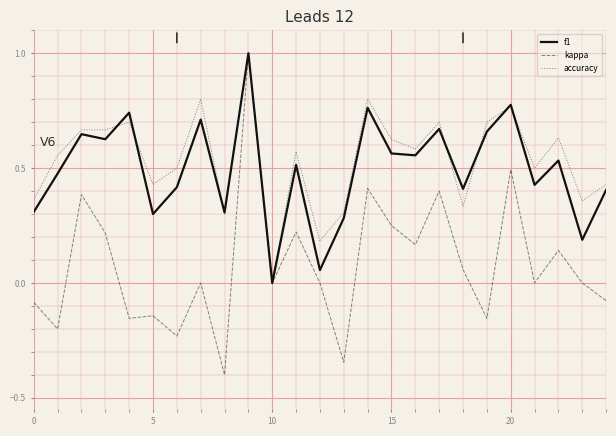

How many lines are shown in the chart?

3